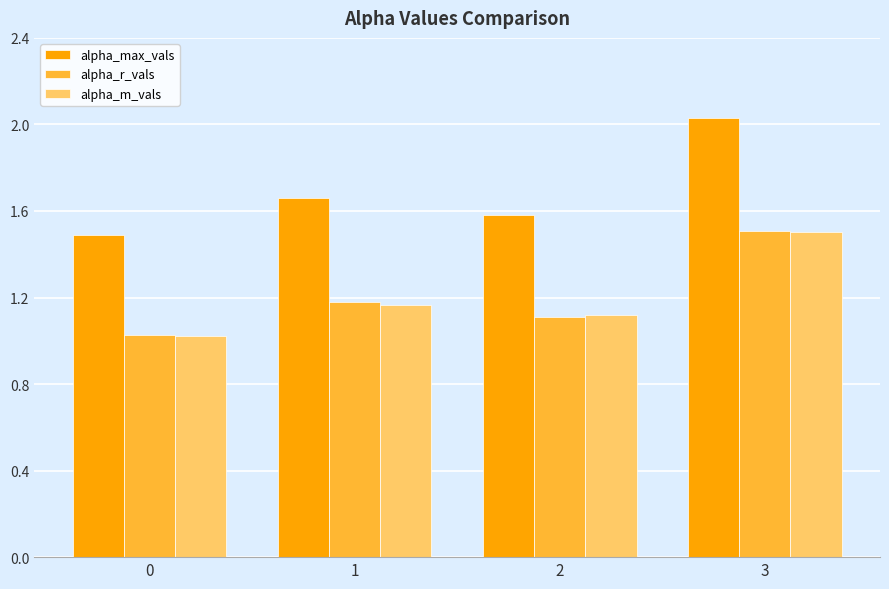

What are all the series names shown in the legend?

alpha_max_vals, alpha_r_vals, alpha_m_vals